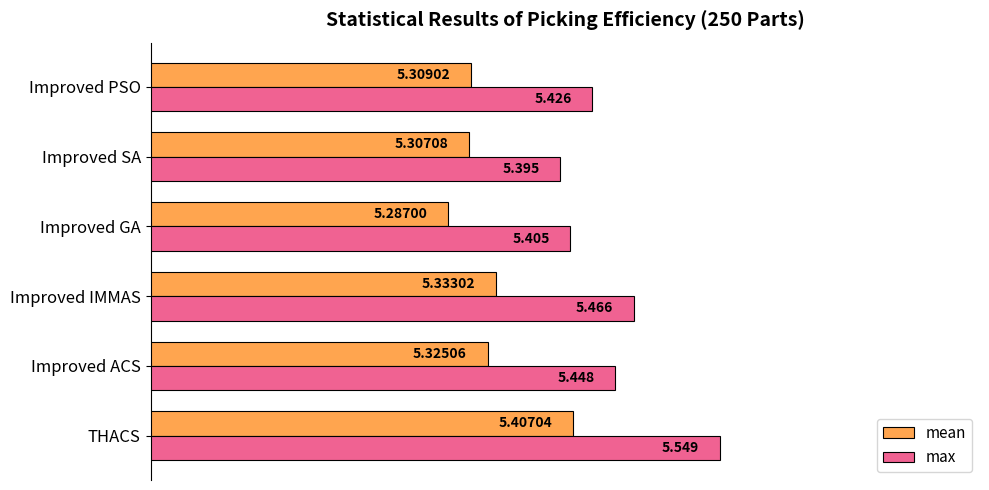

Between THACS and Improved SA, which series saw the biggest shift?

max